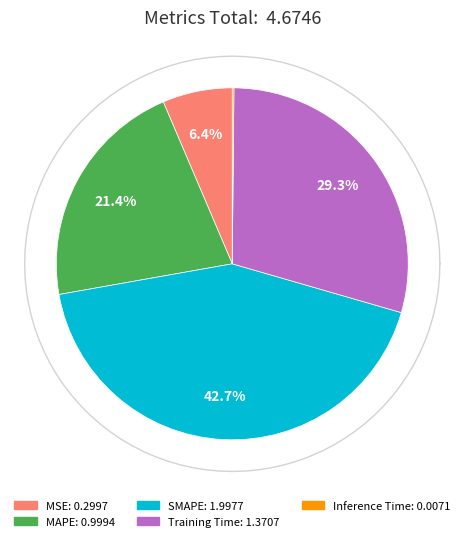

Is it true that Inference Time is 7% of the pie?

False